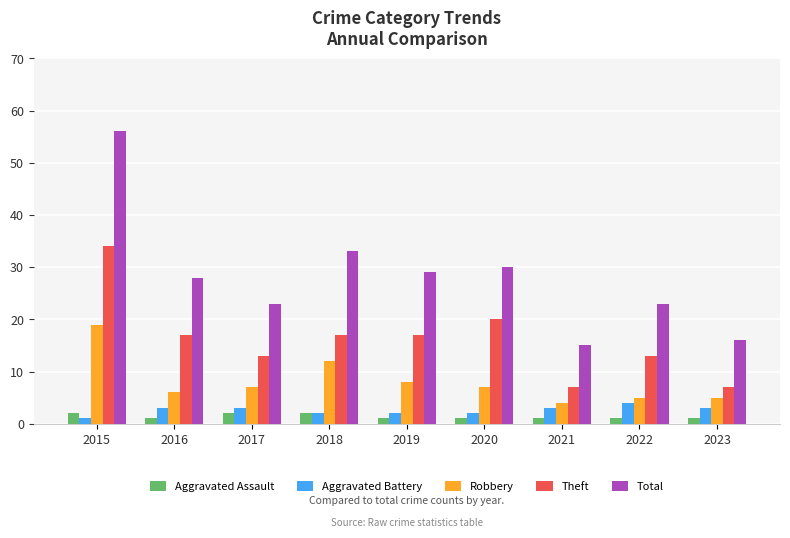

What is the value of the Robbery bar at the 4th from the left?

12